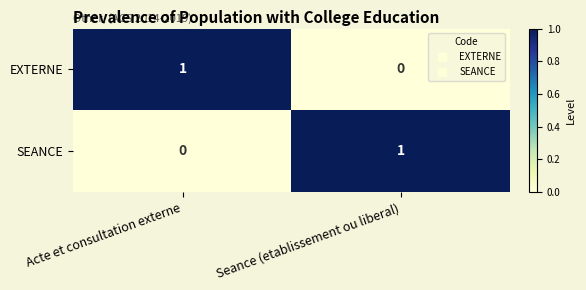

At which label does EXTERNE reach its peak?

Acte et consultation externe